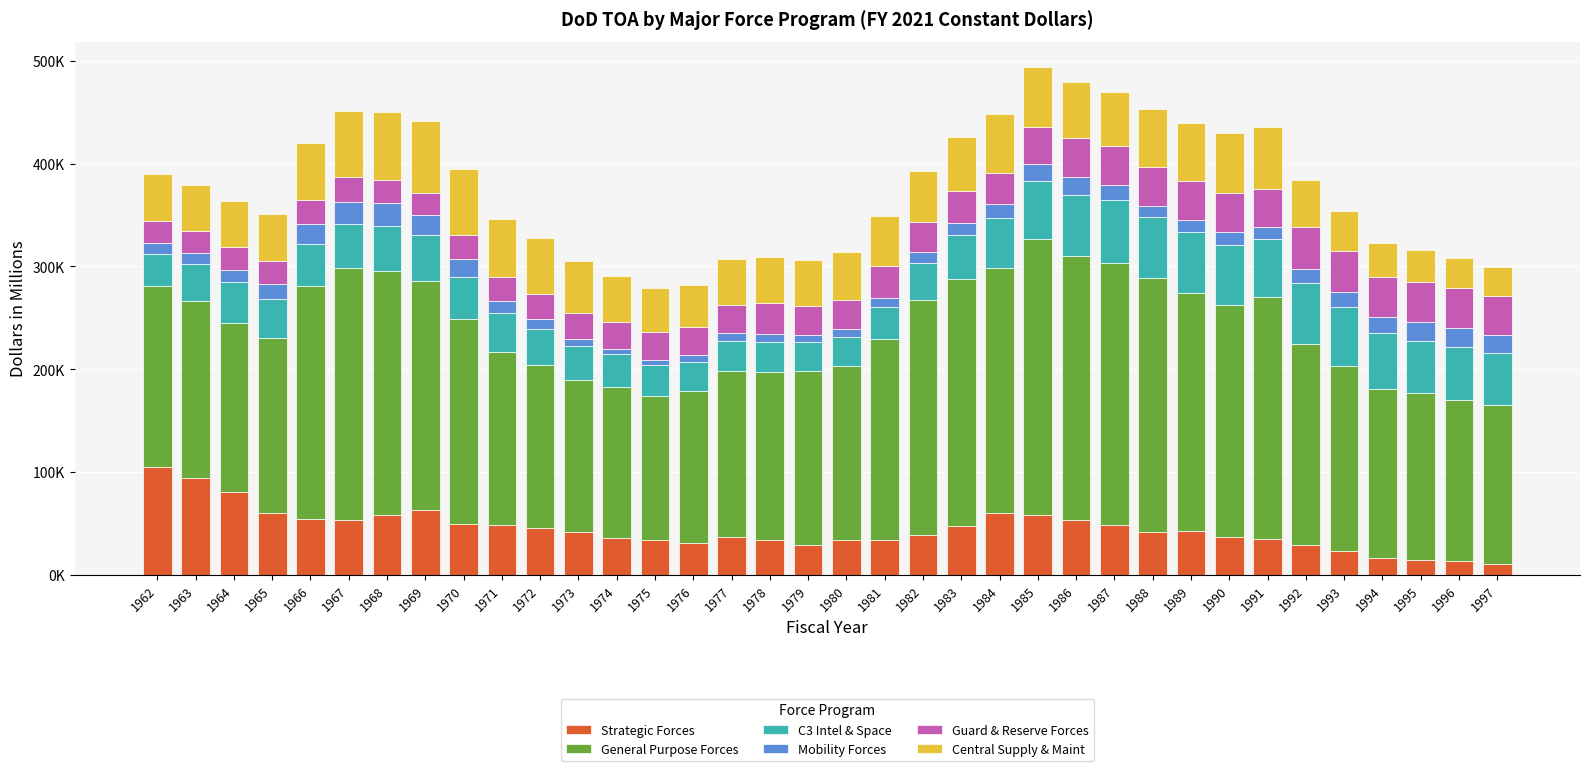

Are the bars grouped side by side (vs. stacked)?

No